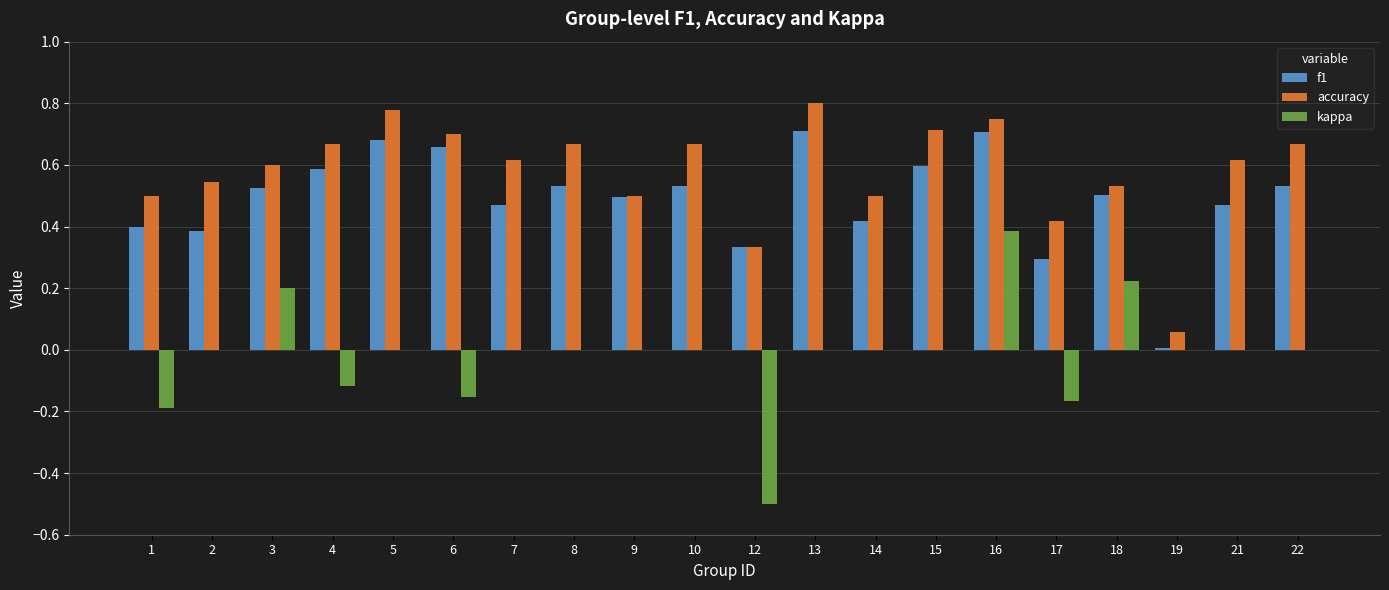

Which series has the widest spread of values?

kappa